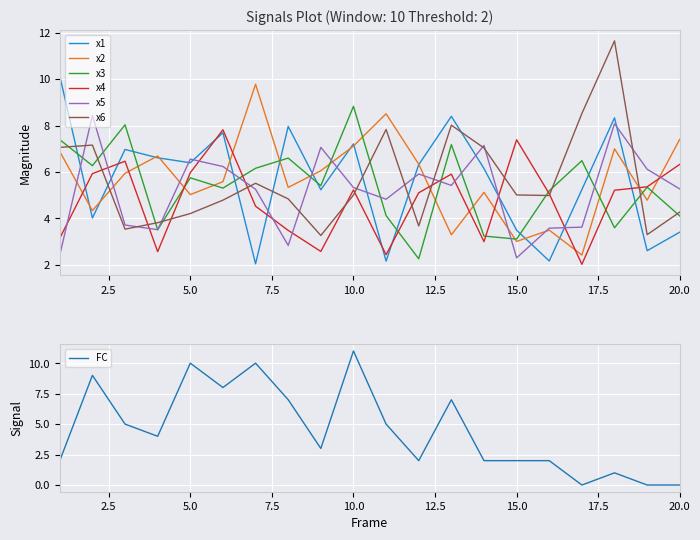

Is it true that x2 equals 8.7 at 4?

False